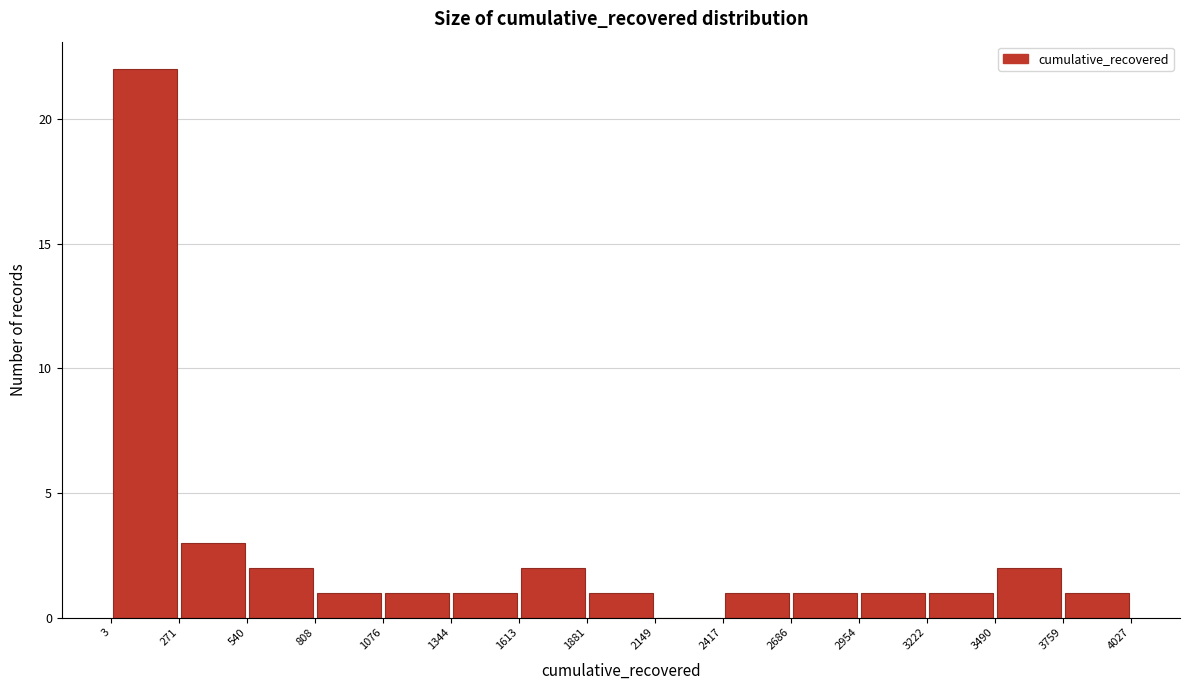

What is the height of the bar covering 540 to 808 on the x-axis? The values are not printed on the chart, so give them approximately, as read against the axis.

2